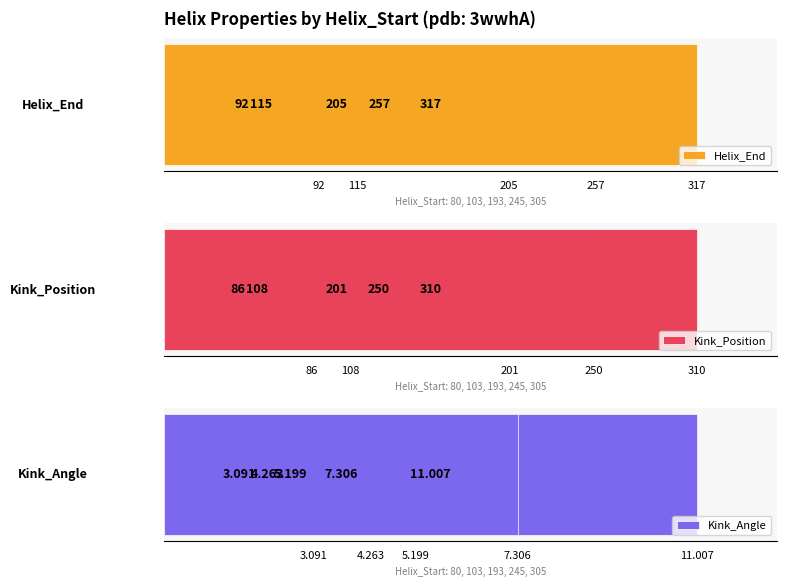

What is the difference between the highest and lowest values at 115?

110.7